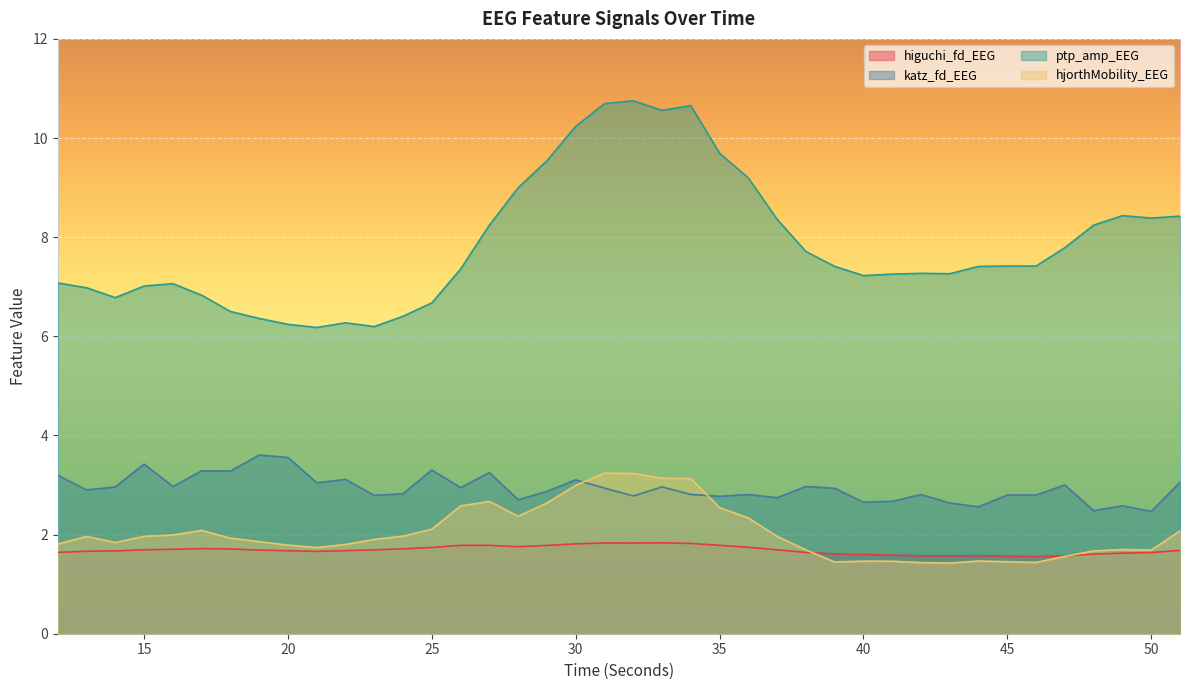

Where do katz_fd_EEG and hjorthMobility_EEG first cross each other?

30 and 31